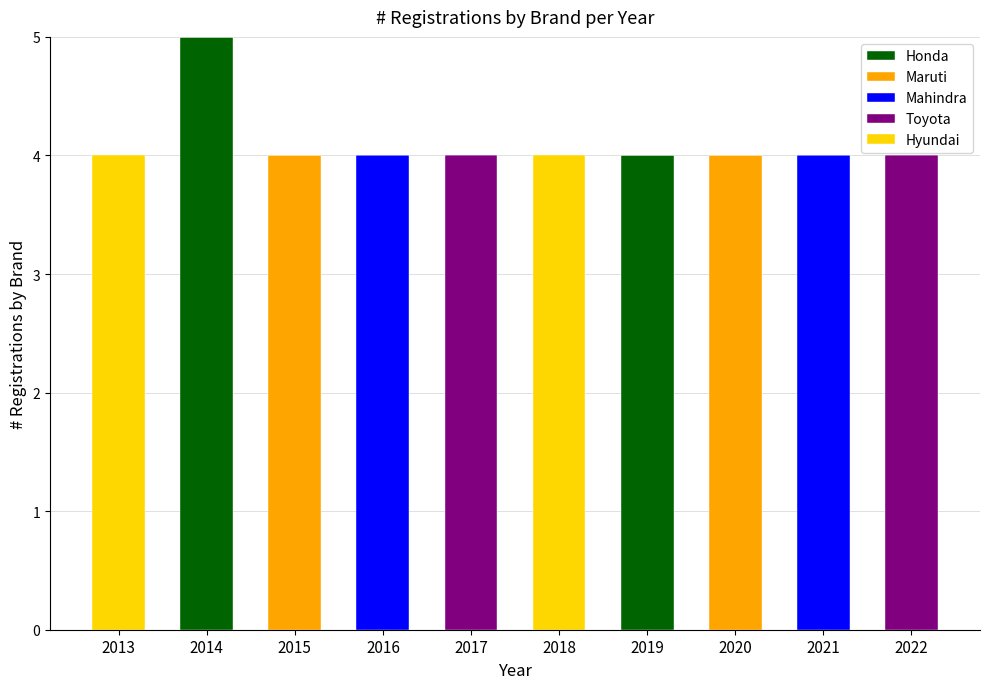

True or false: Honda has a value of -3 at 2018.

False